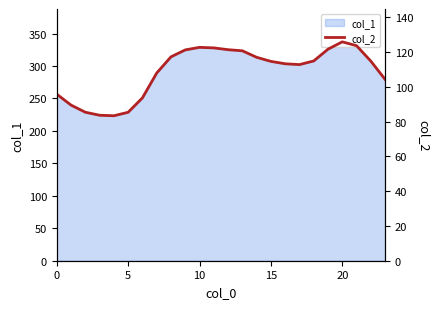

True or false: the data has more than 2 interior local peaks.

False